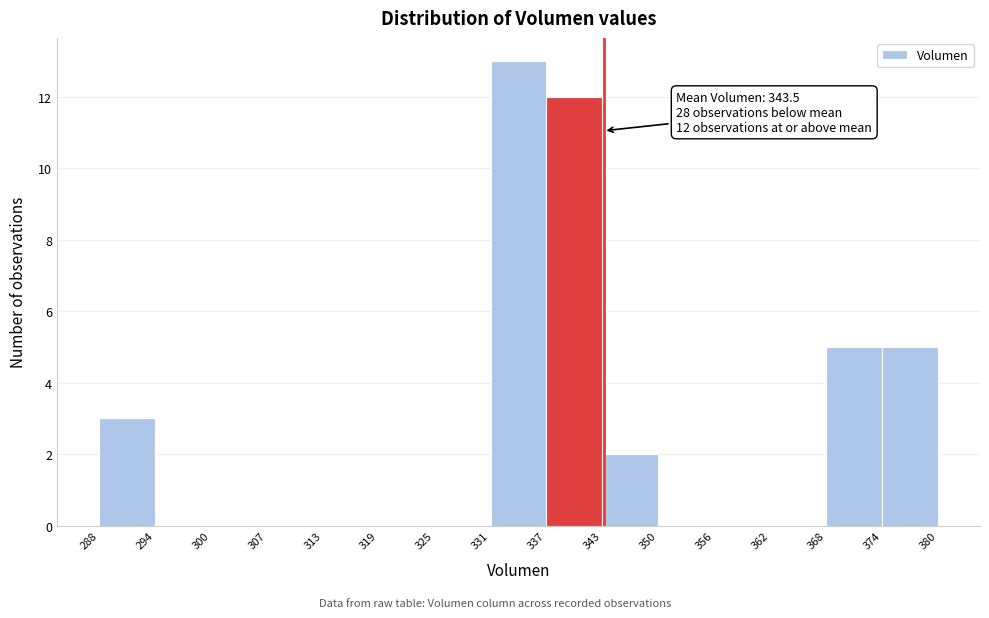

Over which range of the x-axis is the bar tallest?

331 to 337